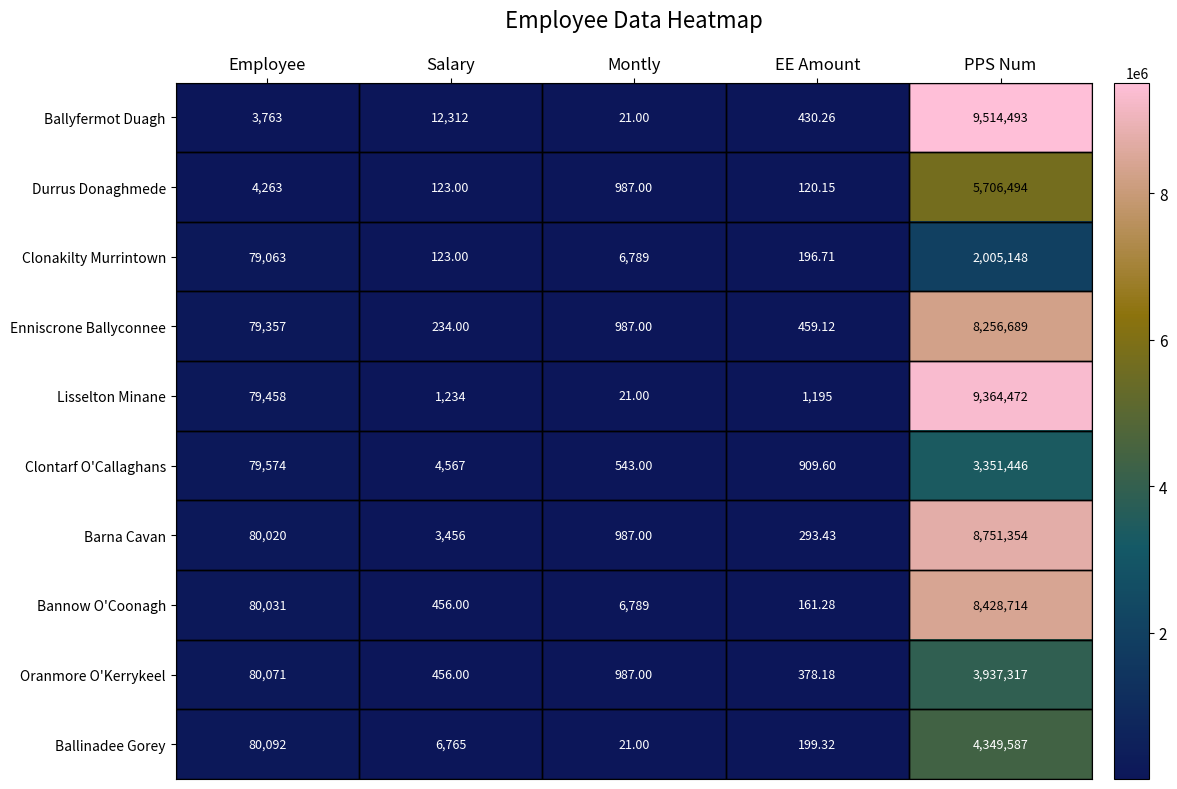

Which series changed the most between Employee and Salary?

Oranmore O'Kerrykeel